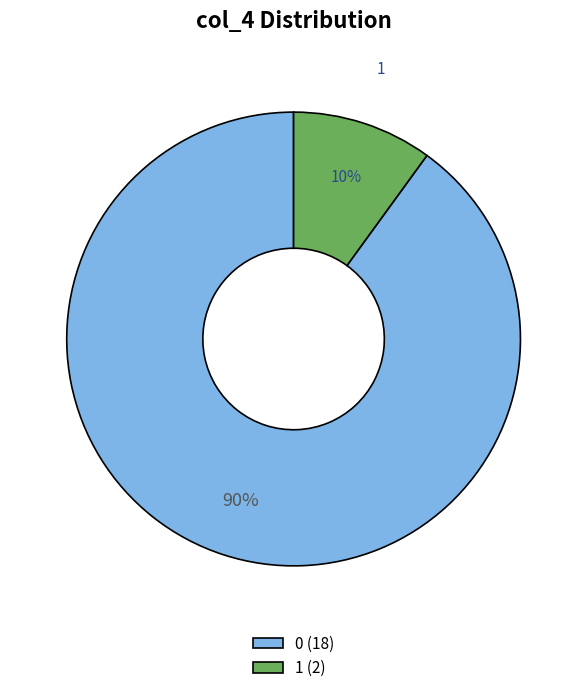

Is there any slice that represents more than half of the pie?

Yes